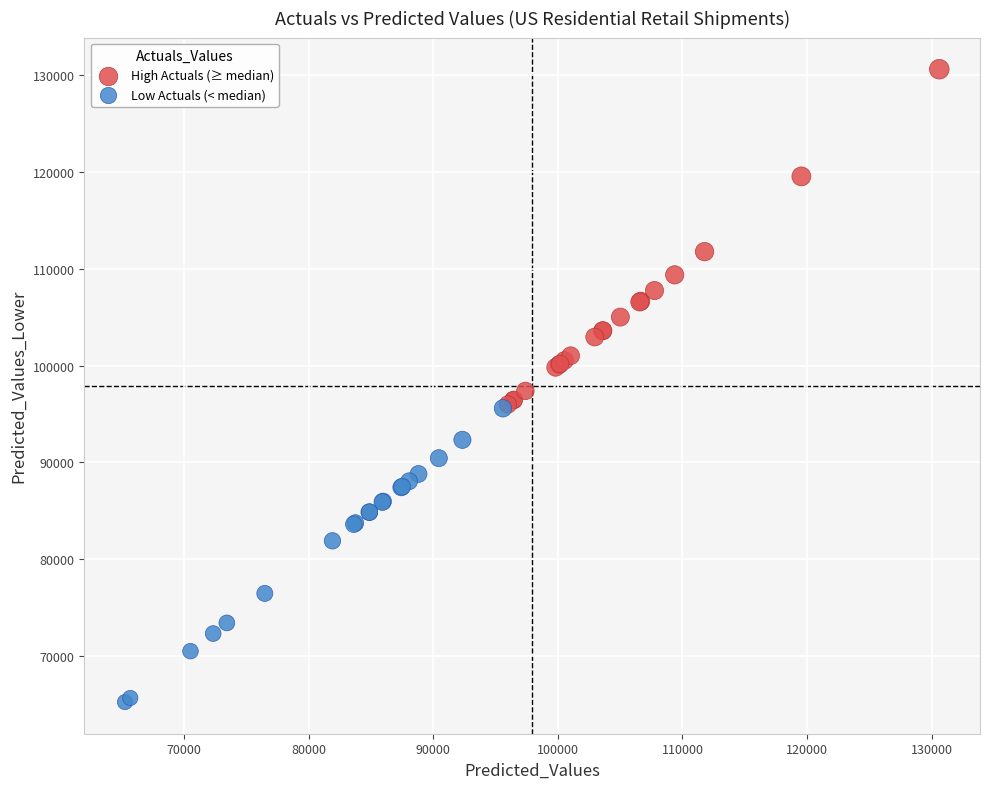

Which series contains the highest Y value?

High Actuals (≥ median)